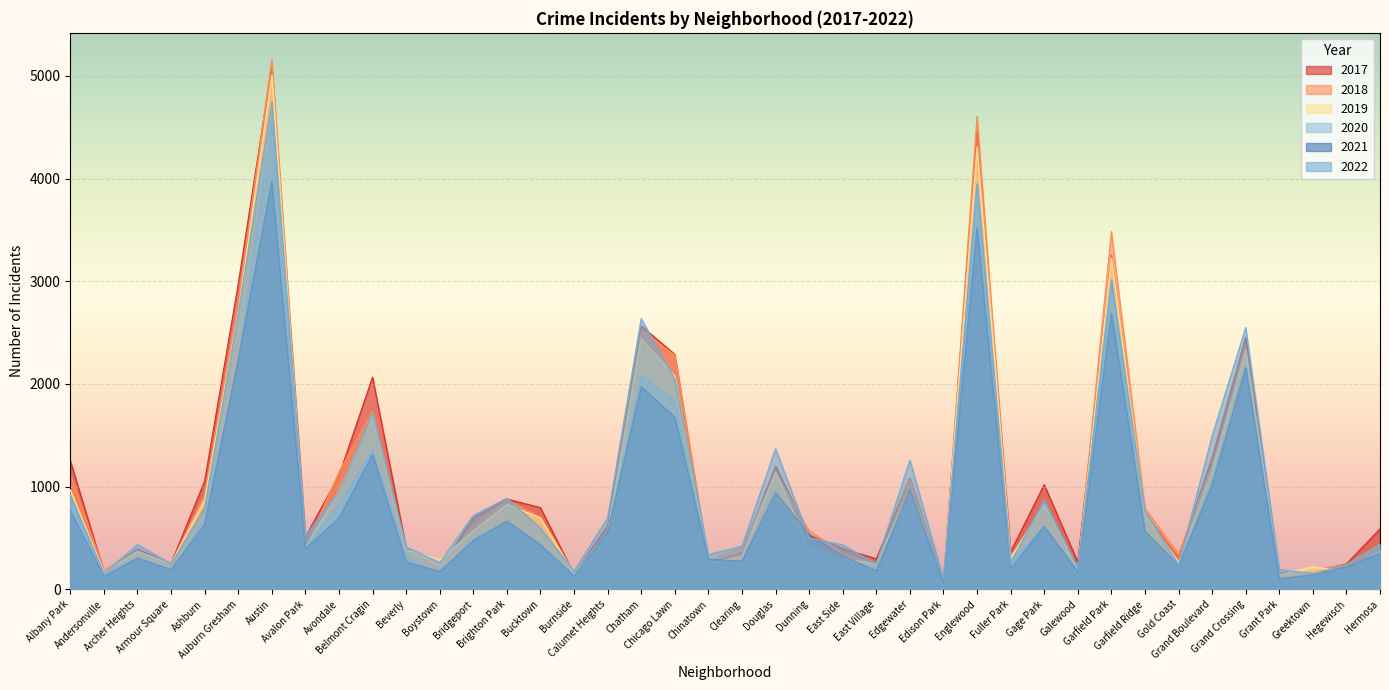

How many interior local valleys does the 2018 series have?

12